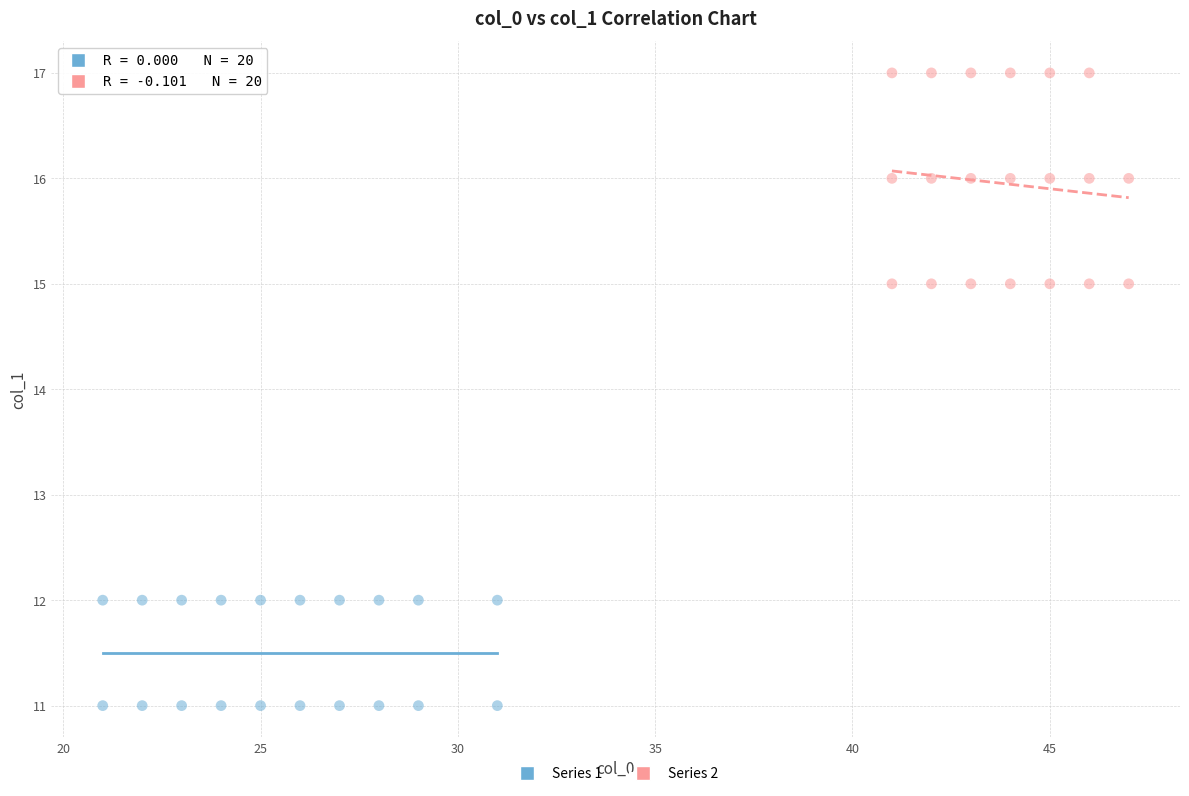

Which series has the widest spread of Y values?

Series 2